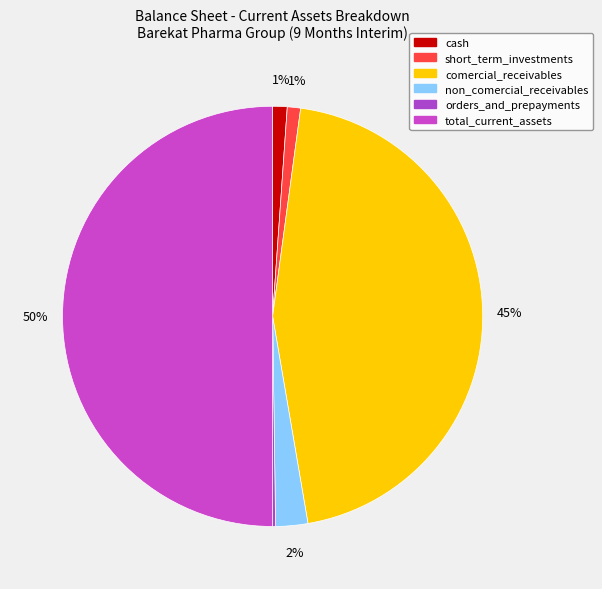

Does orders_and_prepayments represent more than half of the total?

No